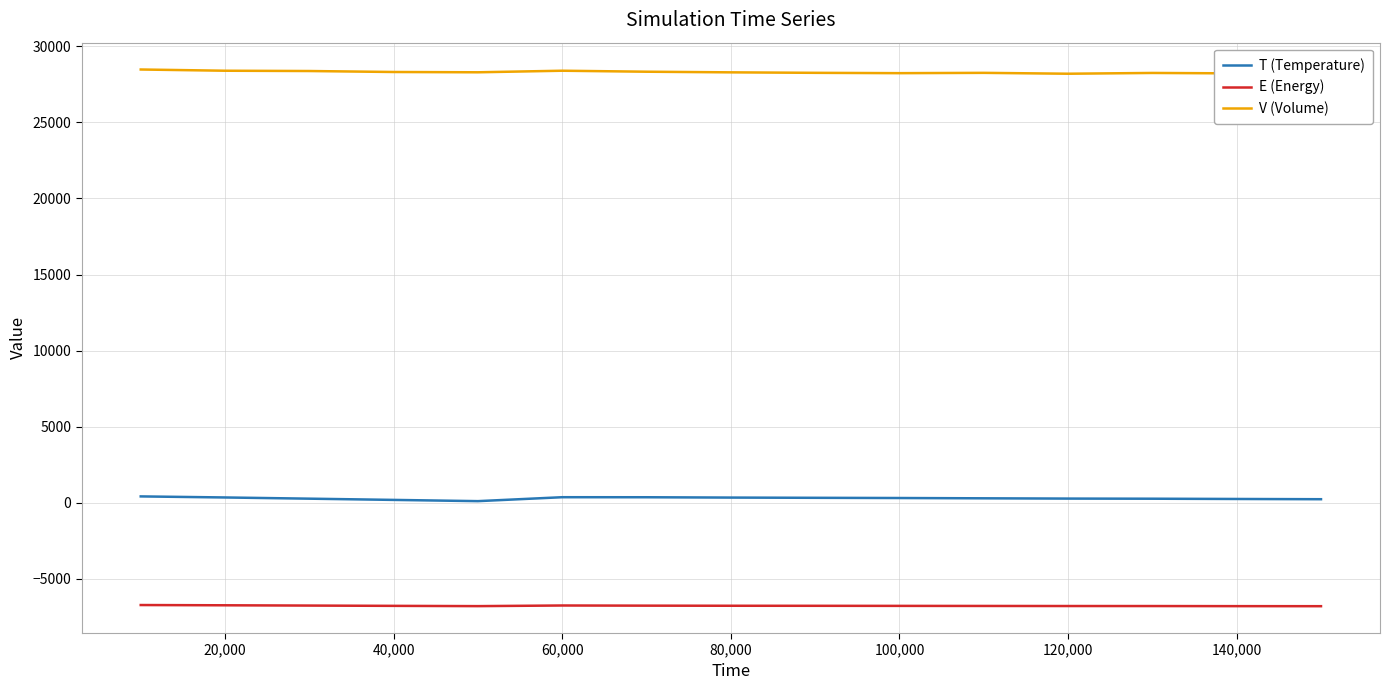

True or false: E (Energy) and T (Temperature) intersect in this chart.

False